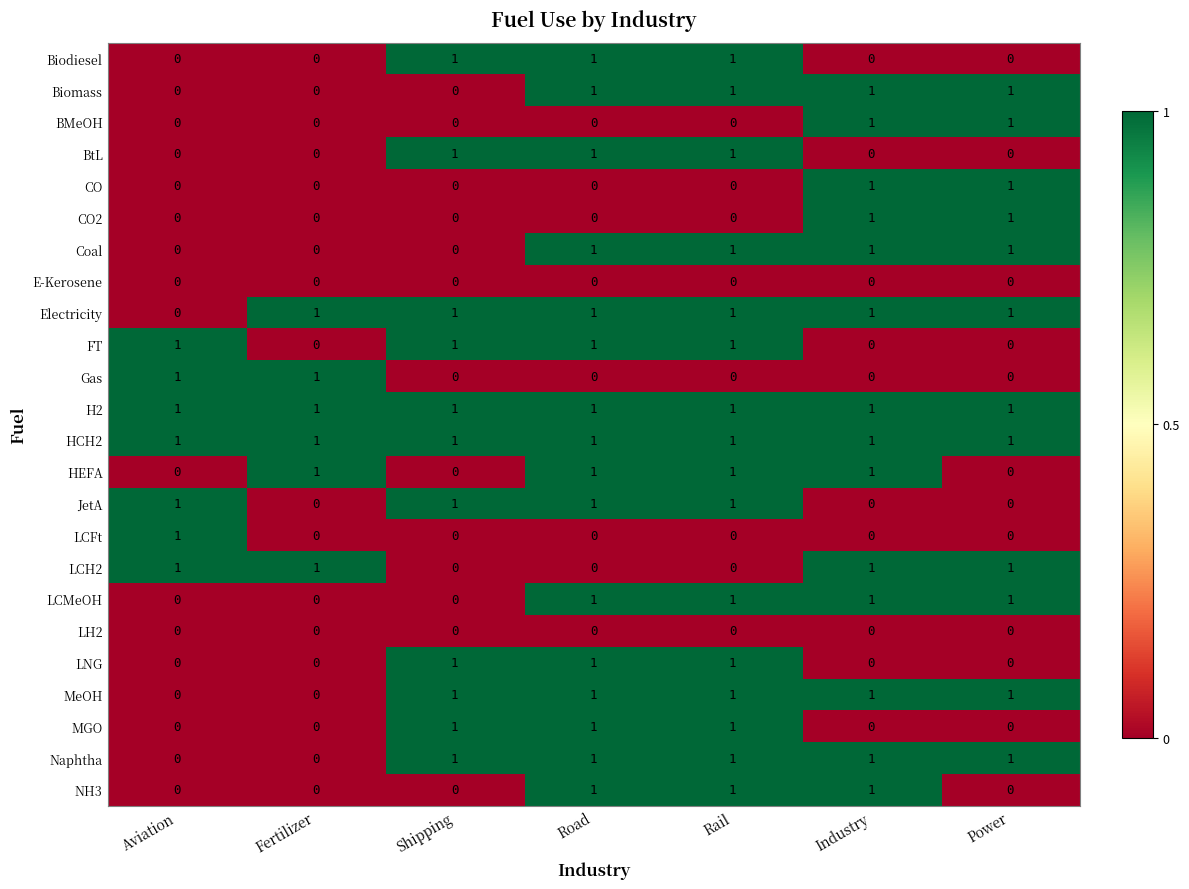

What is the spread (max minus min) of values at Shipping?

1